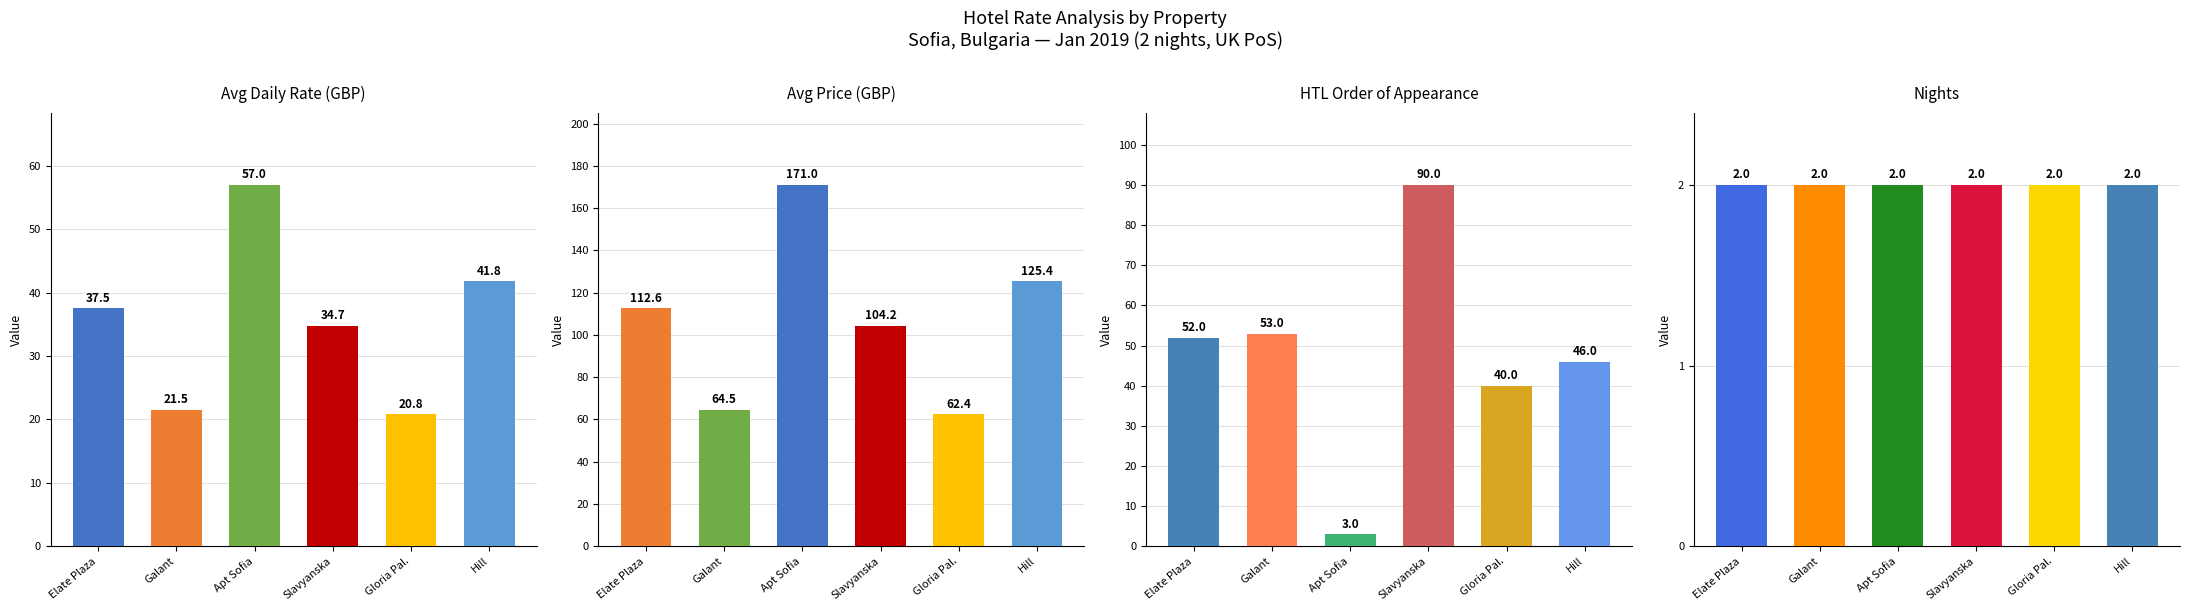

At which category is the sum across all series the highest?

Apt Sofia